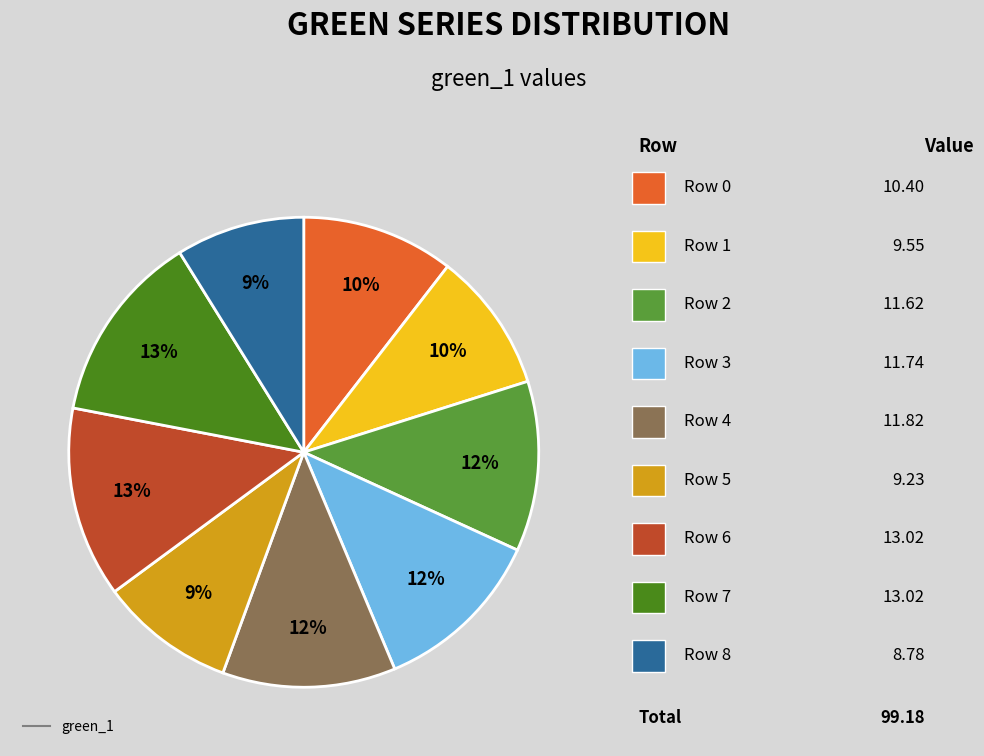

To the nearest percent, what is the average slice percentage?

11%